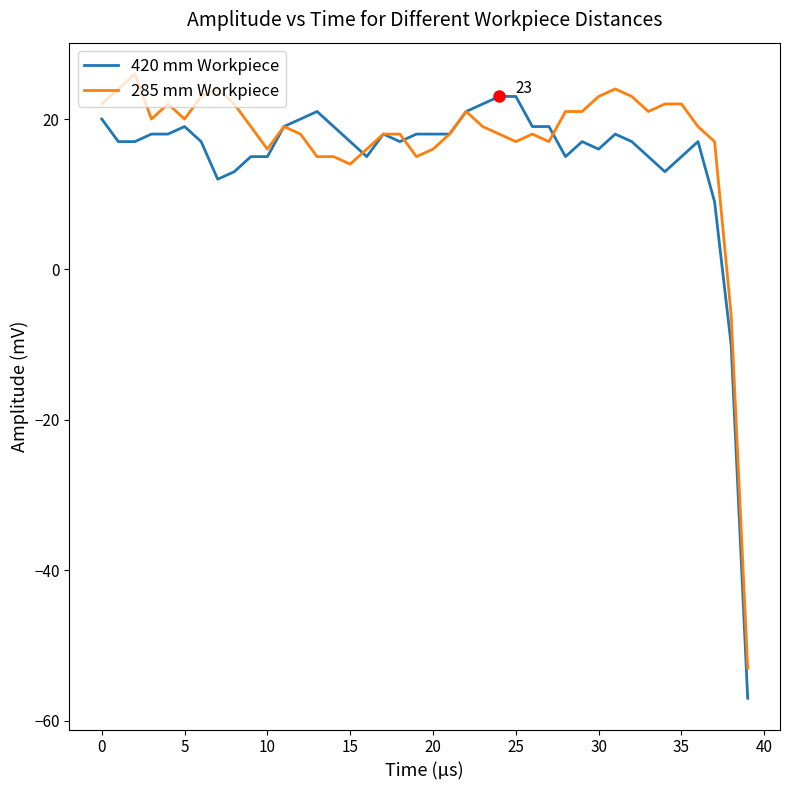

How many series are shown in this chart?

2